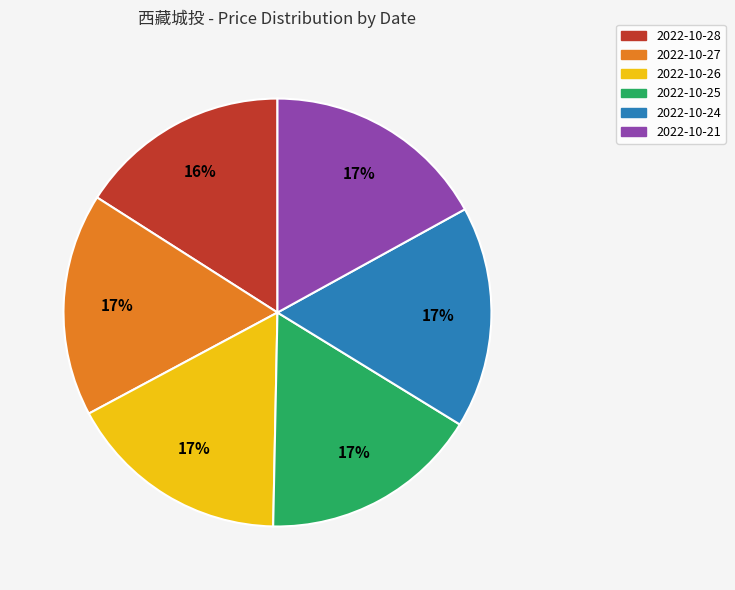

To the nearest percent, what is the average slice percentage?

17%